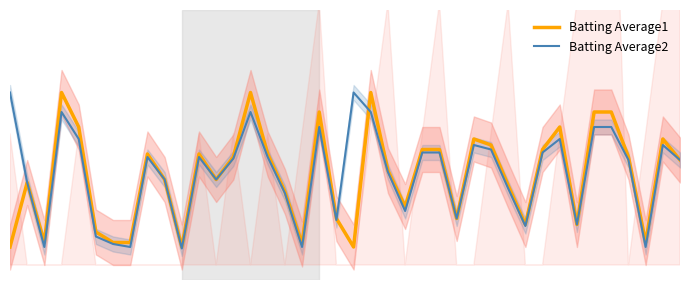

How many series are shown in this chart?

2